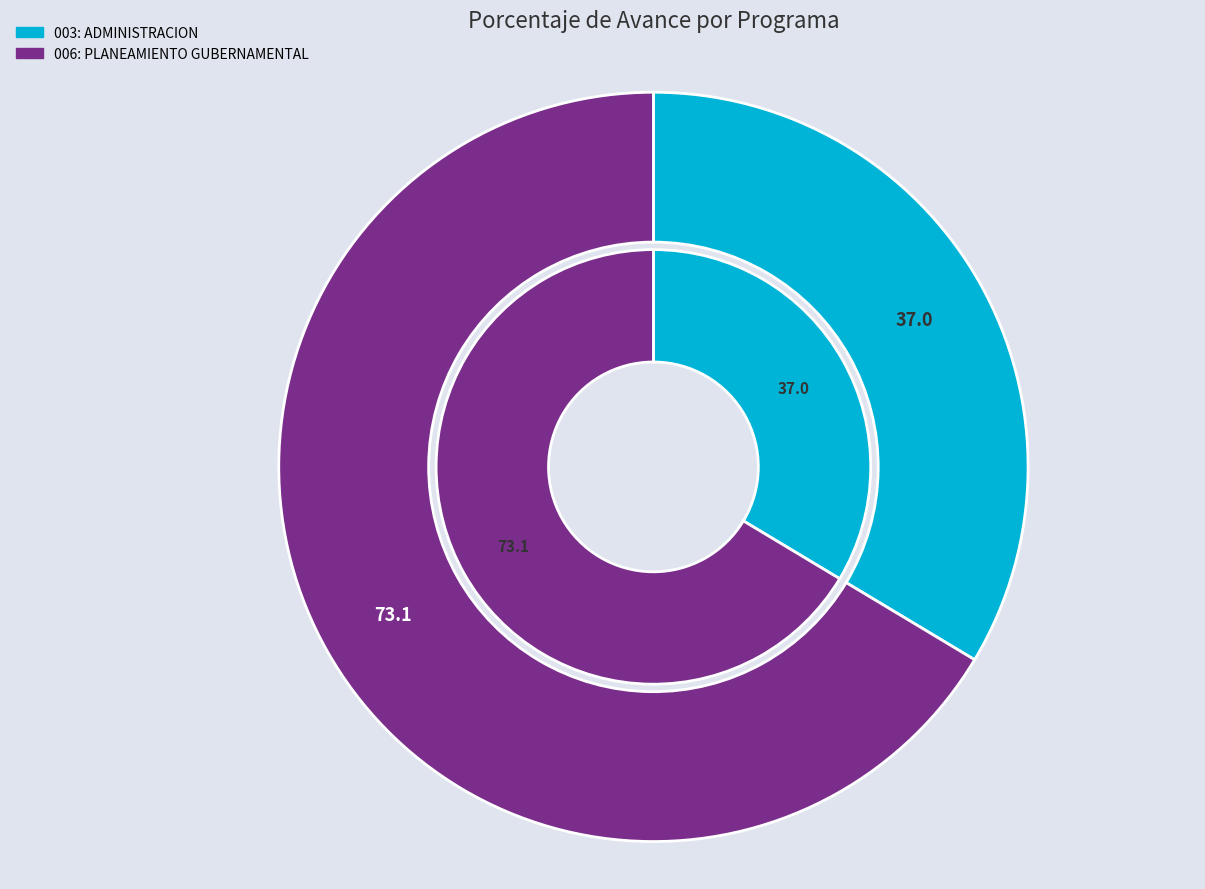

To the nearest percent, what portion does 003: ADMINISTRACION represent?

34%